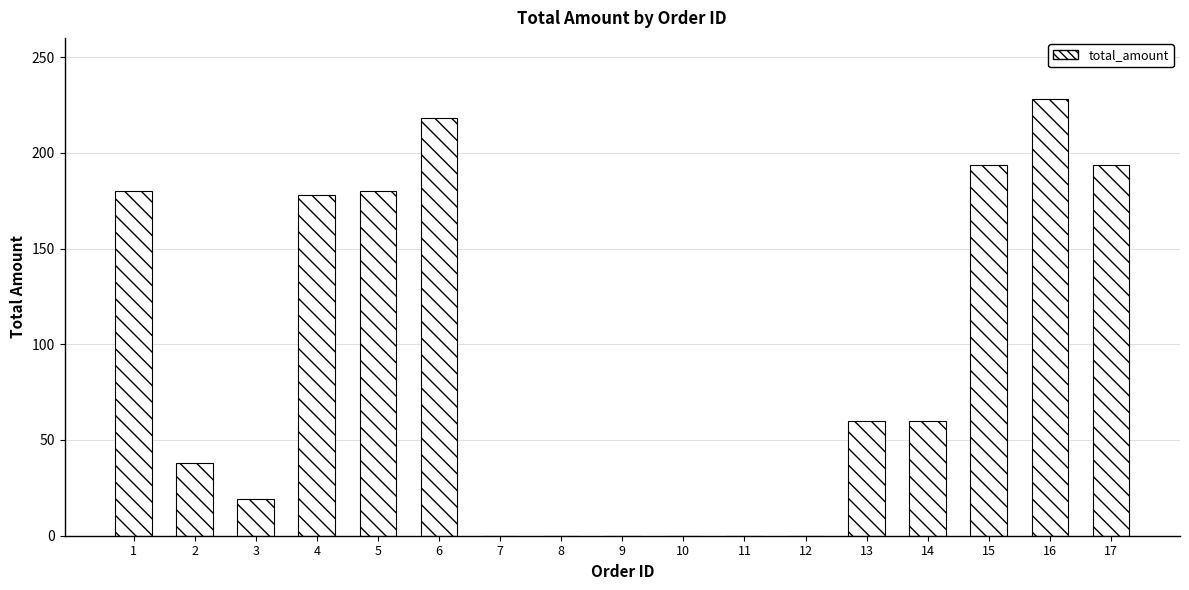

Count the number of categories in the chart.

17